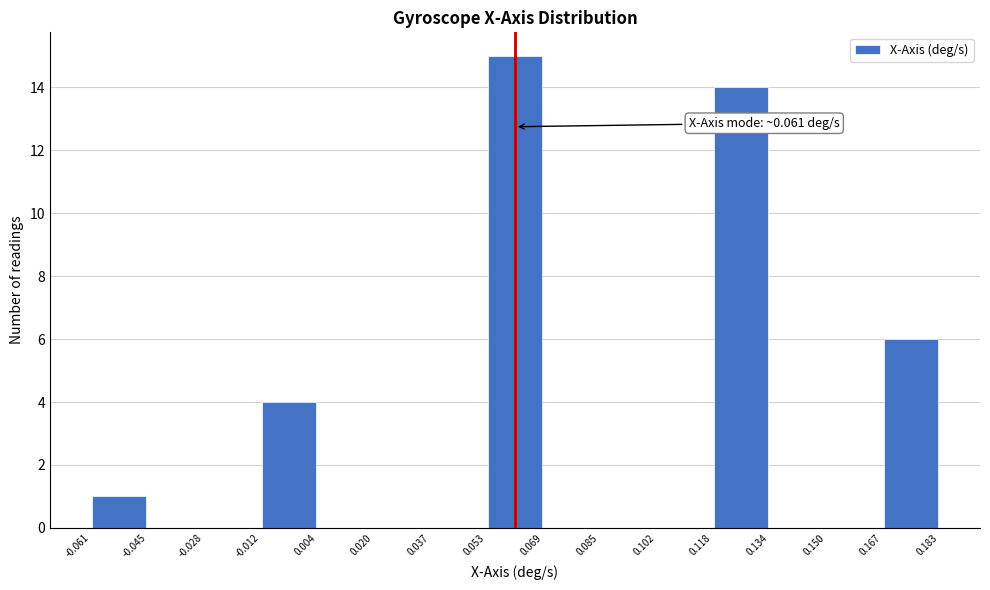

Over which range of the x-axis is the bar tallest?

0.053 to 0.069